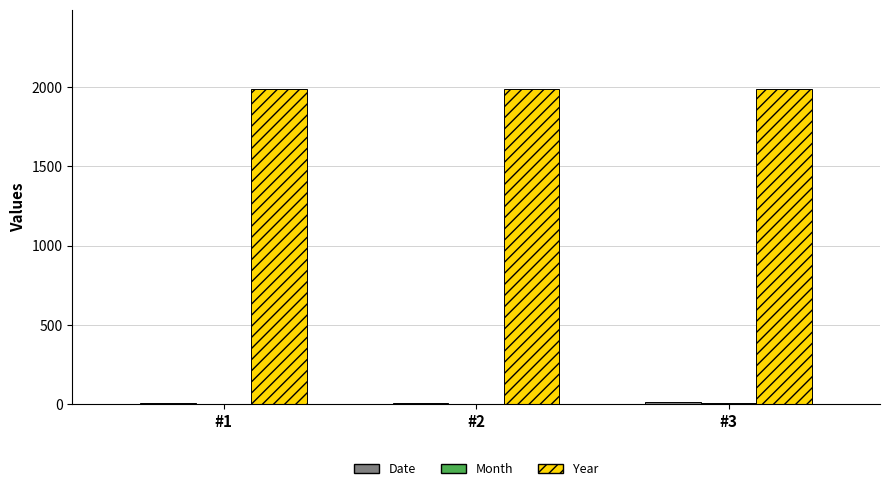

Which series has the largest total across all categories?

Year